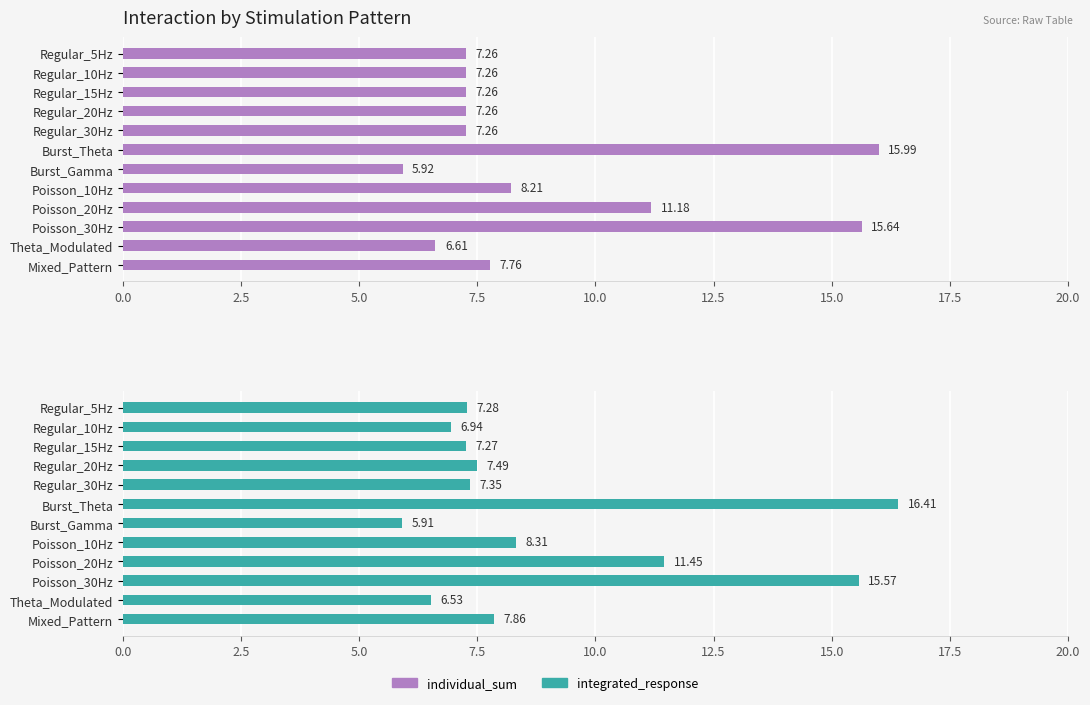

Between Burst_Theta and Mixed_Pattern, which is larger?

Burst_Theta